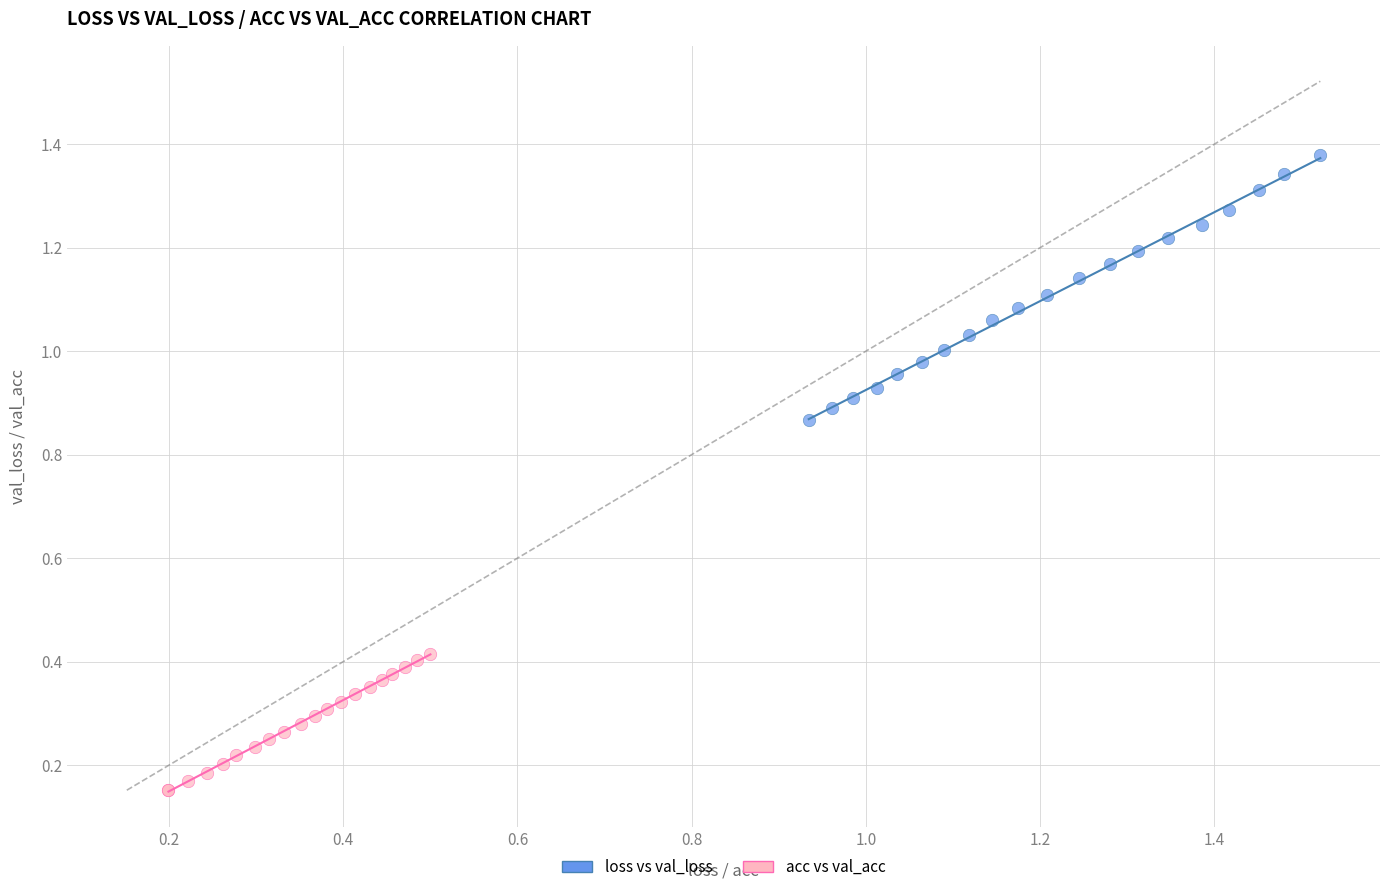

Which series contains the highest Y value?

loss vs val_loss